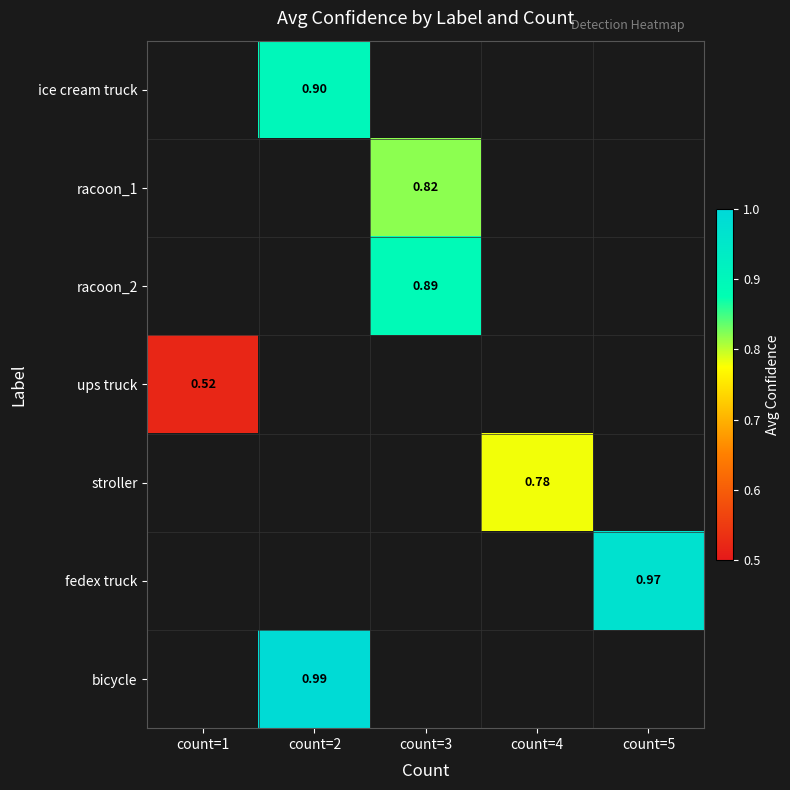

Which series has the widest spread of values?

bicycle